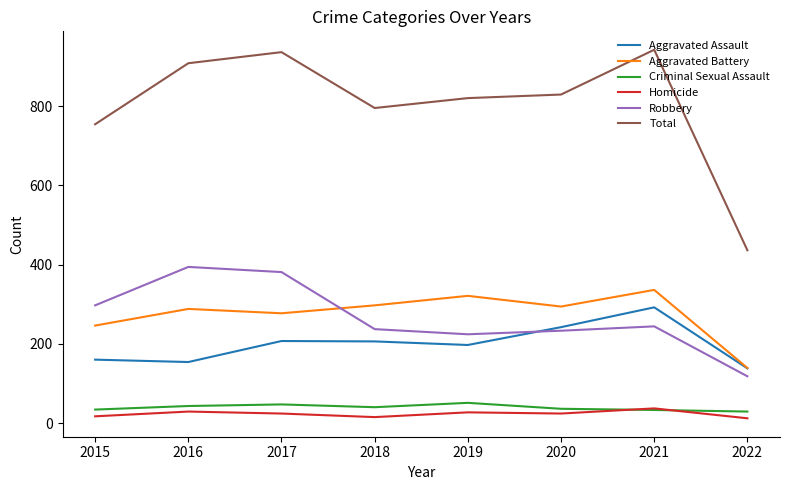

The value of Aggravated Battery at 2022 is 76. True or false?

False